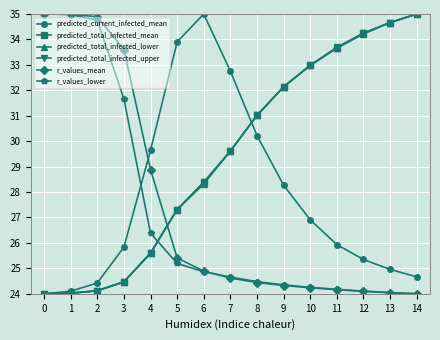

What is the difference between the maximum and second lowest values in the predicted_total_infected_lower series?

11.0